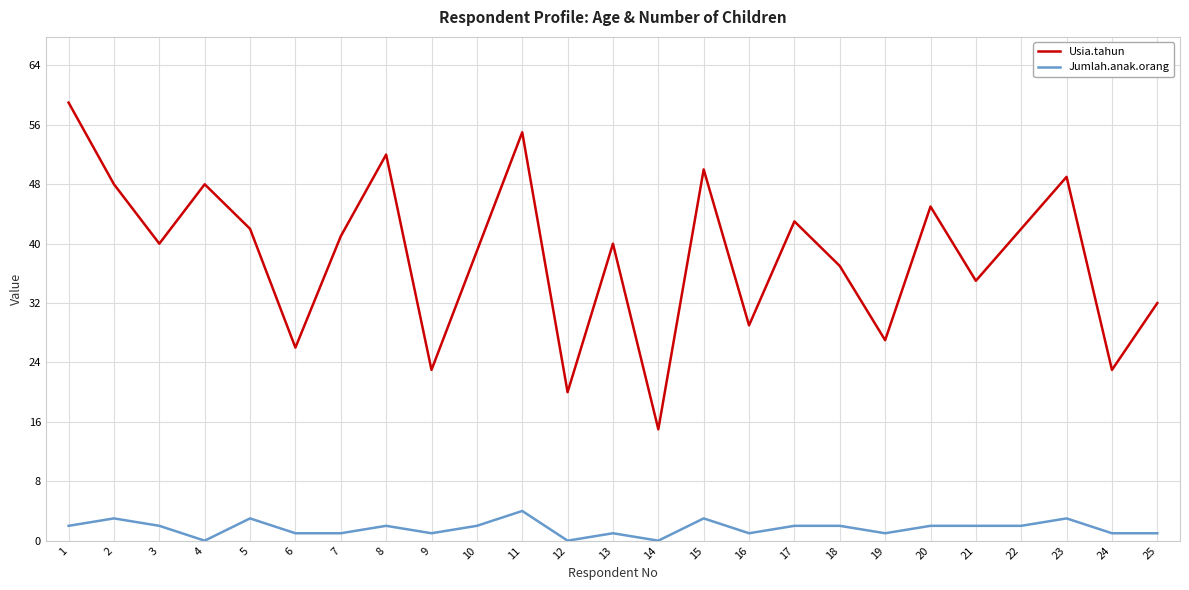

What are all the series names shown in the legend?

Usia.tahun, Jumlah.anak.orang